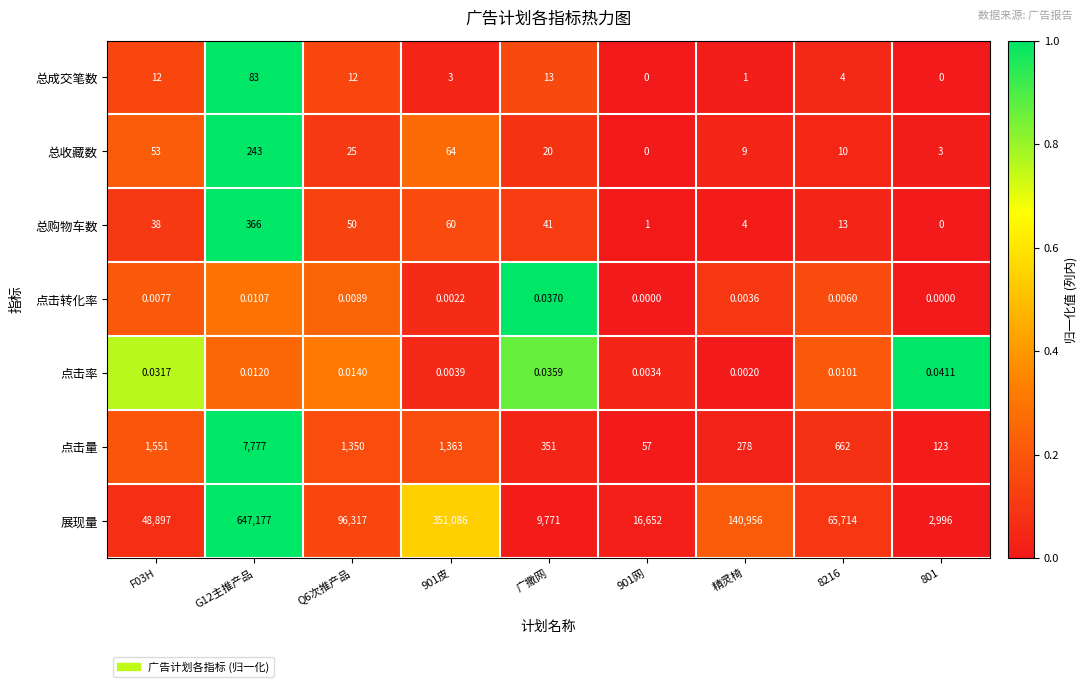

Which series has the largest total across all categories?

展现量